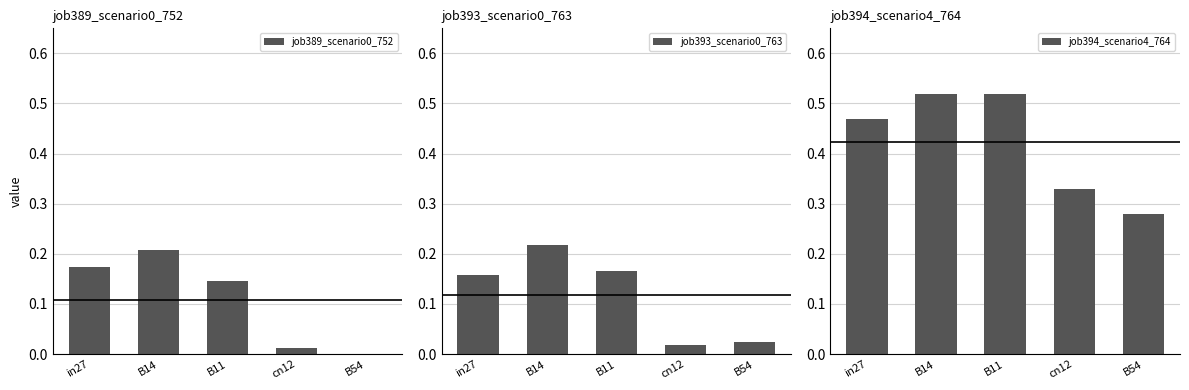

What is the difference between the maximum and minimum values in the job394_scenario4_764 series?

0.2